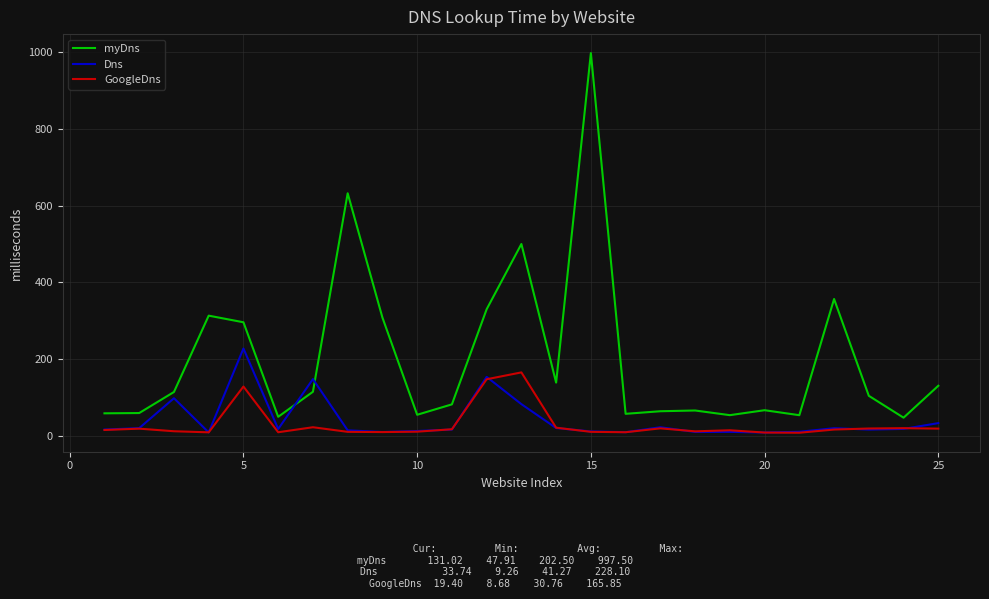

Which series has the largest total across all categories?

myDns